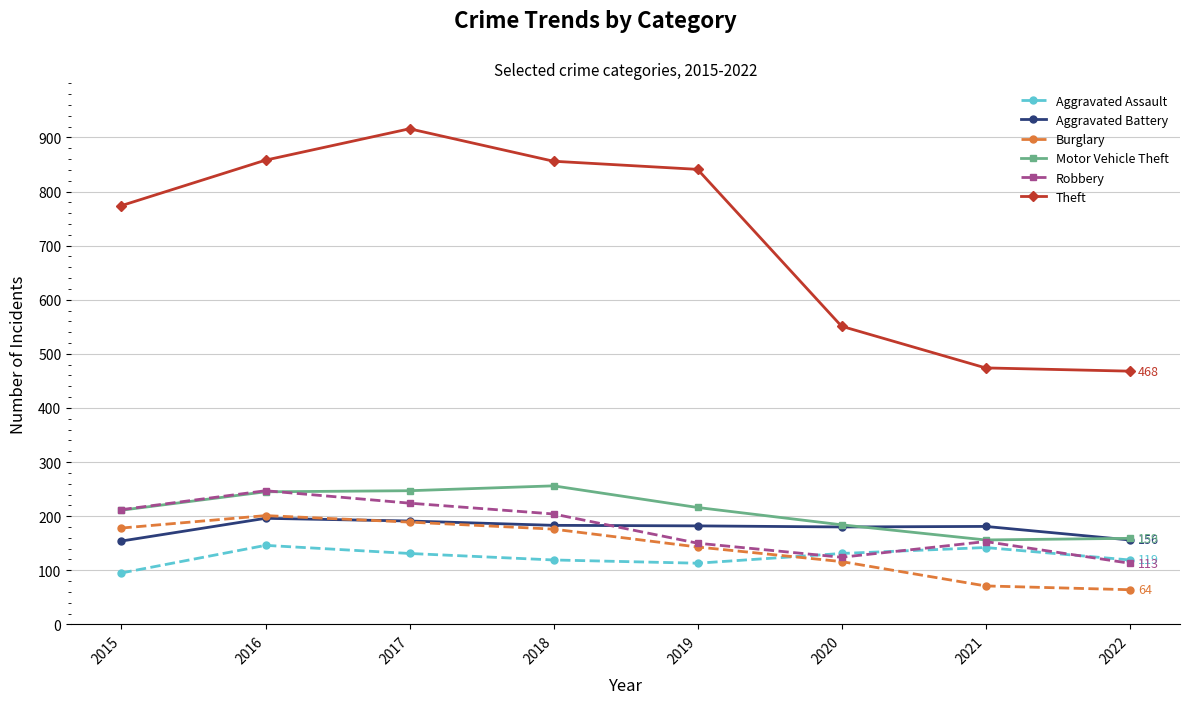

What is the total value across all series at 2019?

1645